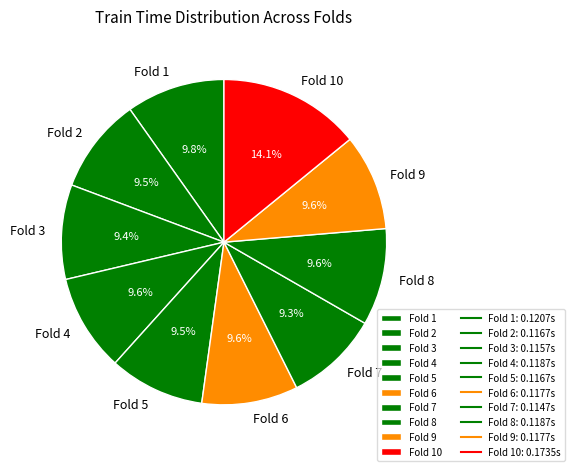

How many slices are in this pie chart?

10